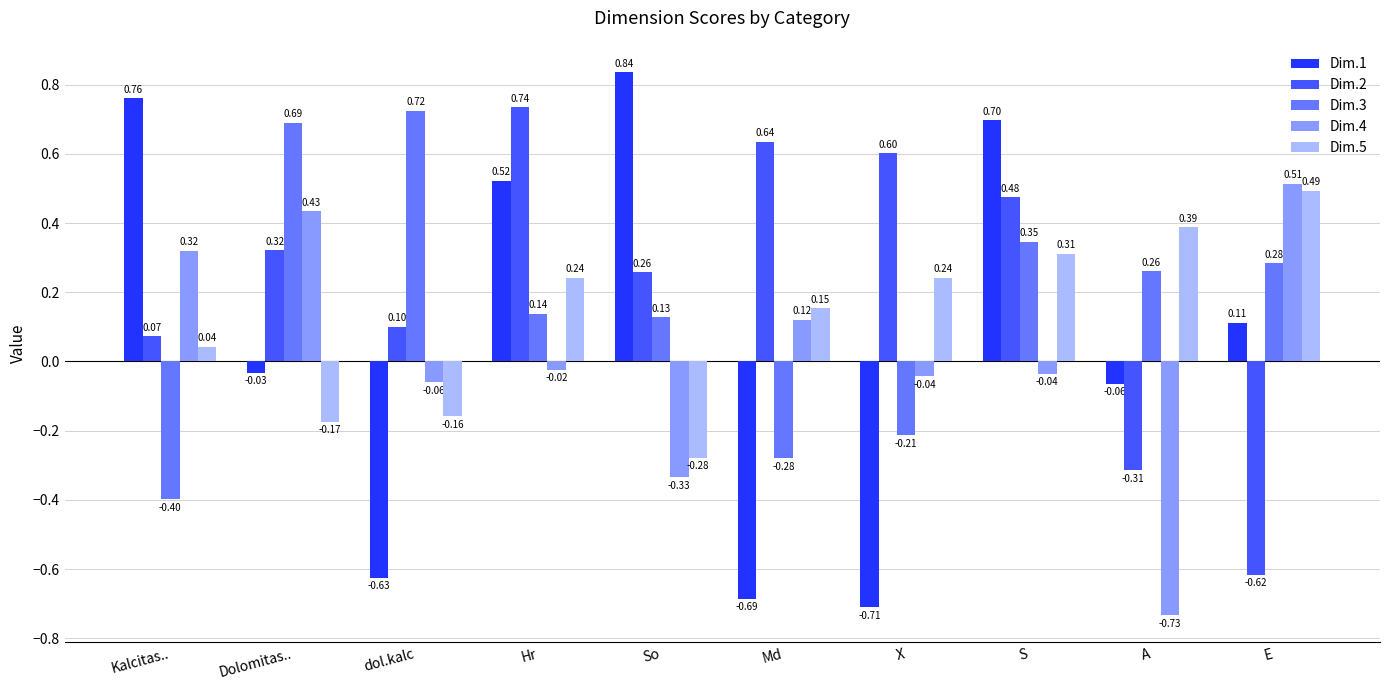

At which label does Dim.3 first exceed 0?

Dolomitas..